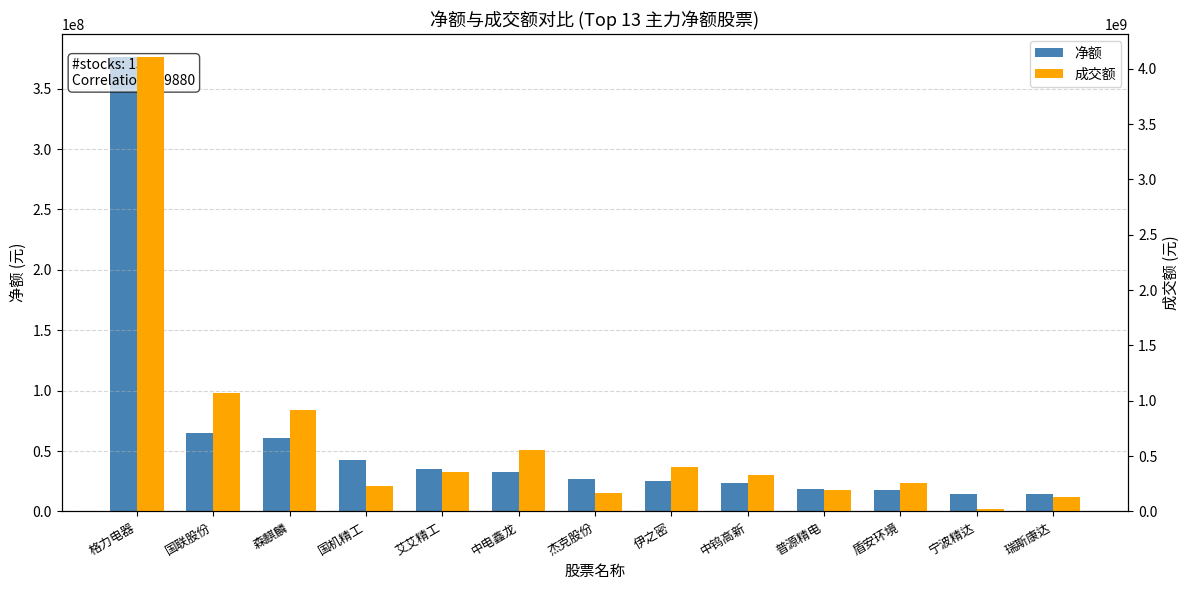

Is it true that 净额 equals 17565360 at 盾安环境?

True